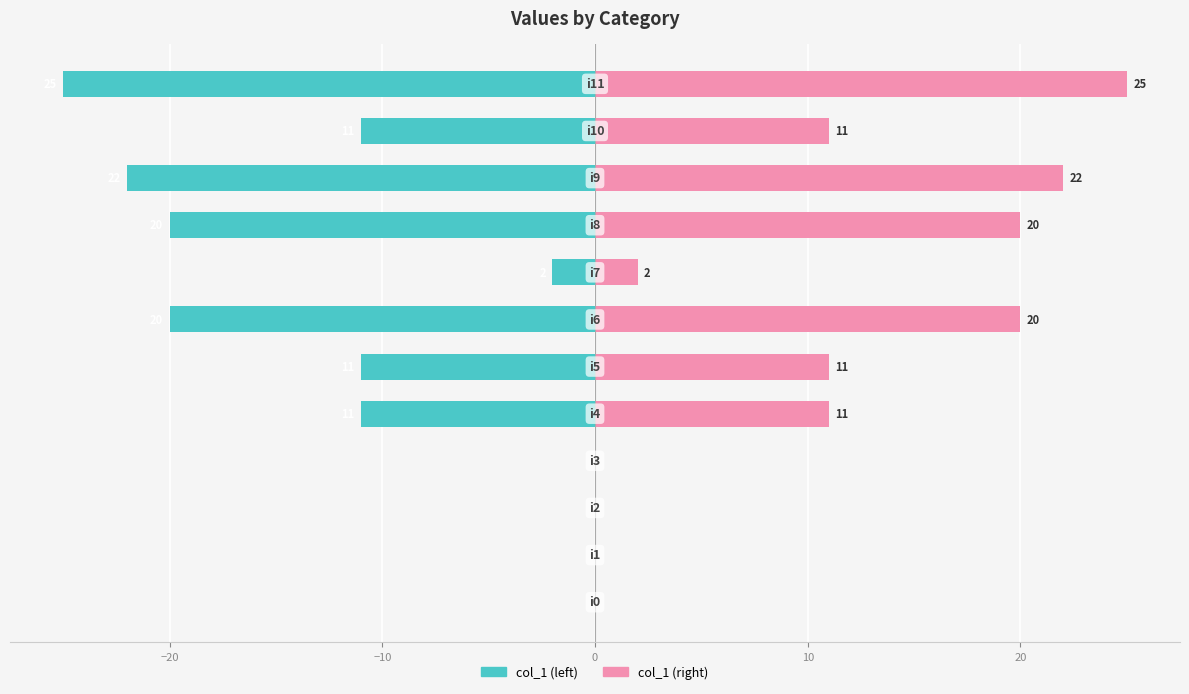

Between 10 and 20, which is larger?

10